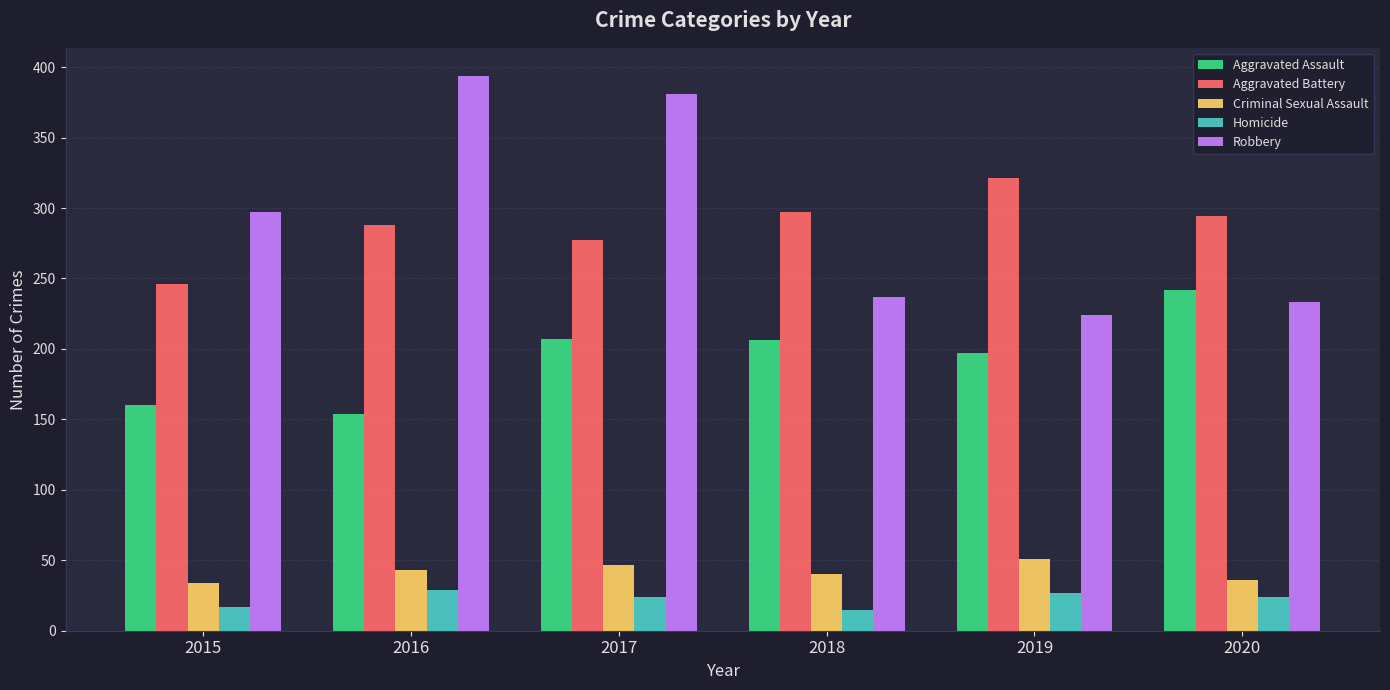

Which series has the widest spread of values?

Robbery